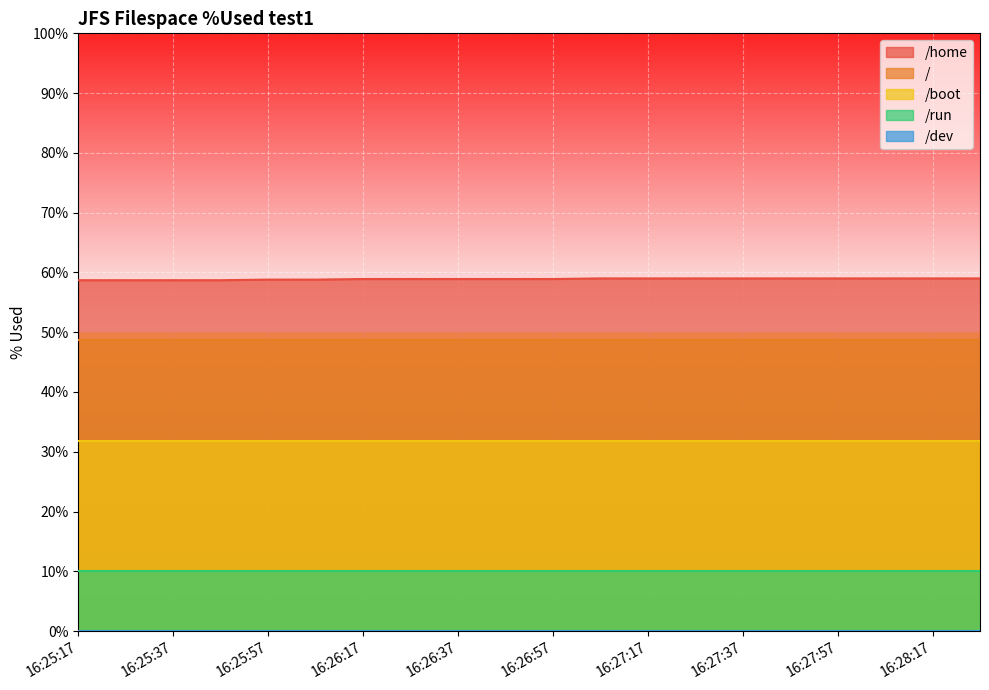

True or false: /dev has more than 1 points higher than both neighbors.

False